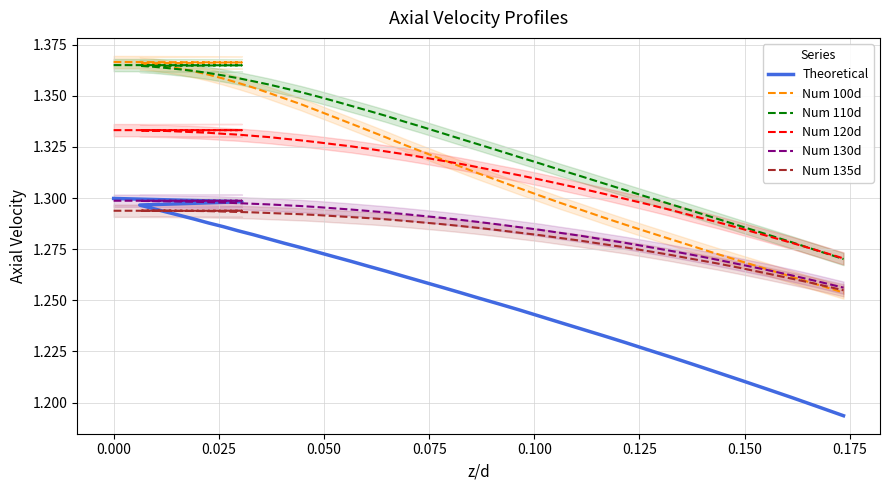

What are all the series names shown in the legend?

Theoretical, Num 100d, Num 110d, Num 120d, Num 130d, Num 135d